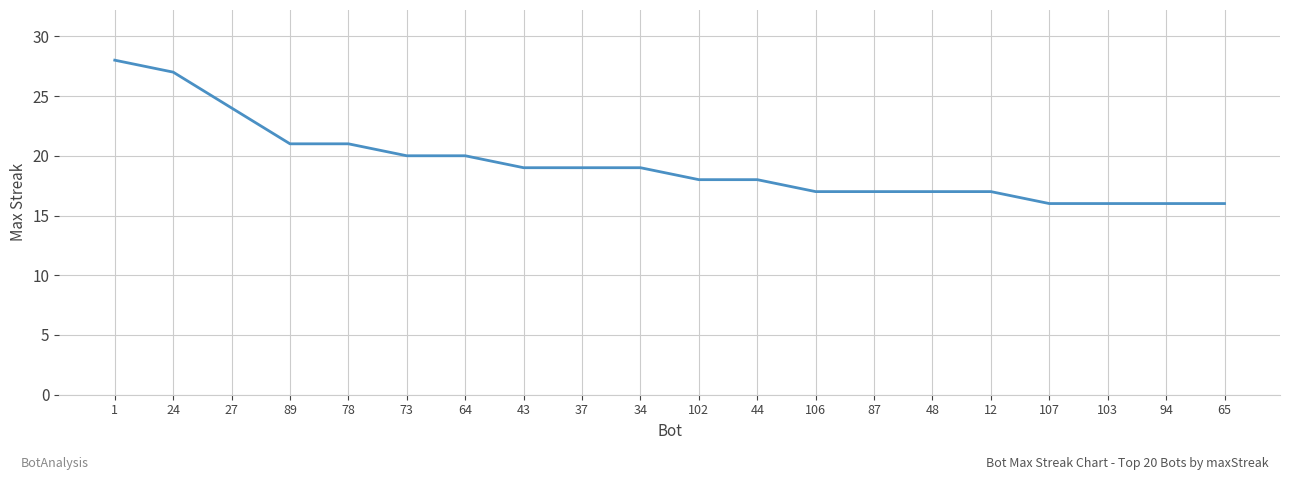

What is the change in value from 24 to 78?

-6